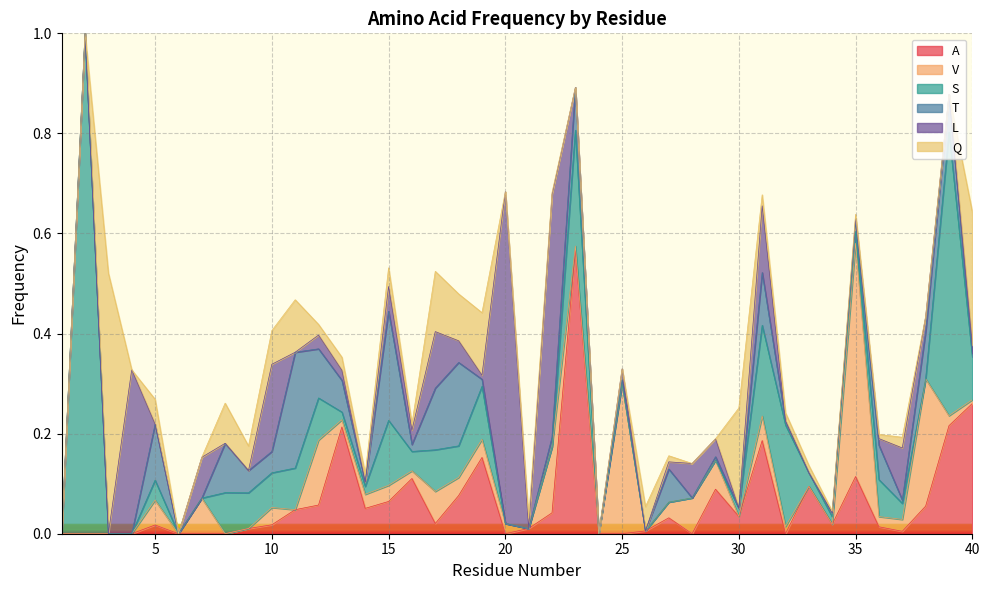

What is the difference between the maximum and minimum values in the V series?

0.5